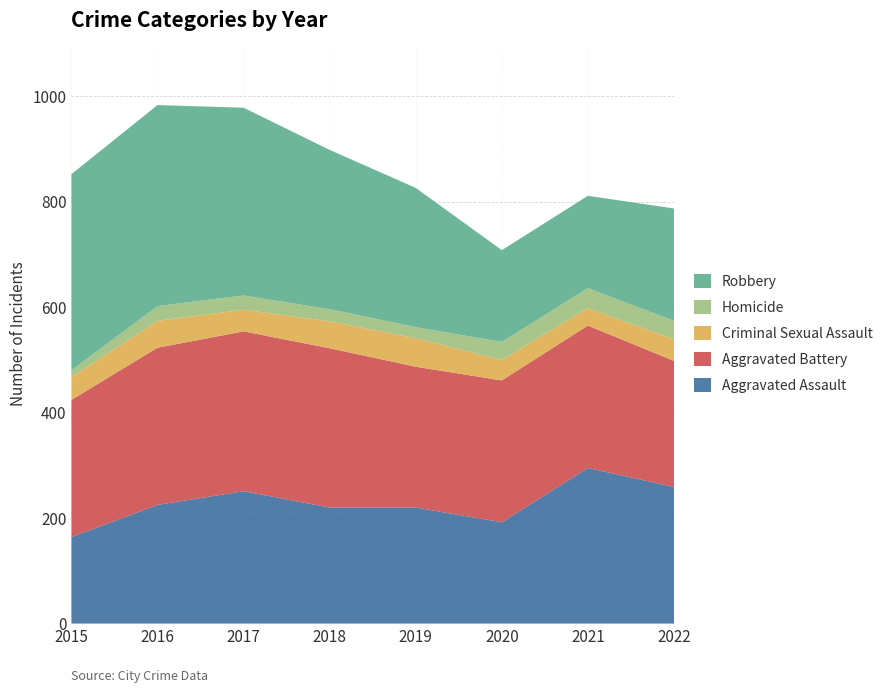

Reading left to right, list all the values displayed in this chart.

Aggravated Assault: 2015=164	2016=225	2017=251	2018=220	2019=220	2020=192	2021=295	2022=259
Aggravated Battery: 2015=260	2016=298	2017=303	2018=302	2019=267	2020=269	2021=270	2022=239
Criminal Sexual Assault: 2015=43	2016=51	2017=41	2018=51	2019=54	2020=39	2021=33	2022=41
Homicide: 2015=13	2016=28	2017=27	2018=23	2019=21	2020=34	2021=38	2022=35
Robbery: 2015=372	2016=381	2017=356	2018=302	2019=264	2020=174	2021=175	2022=213